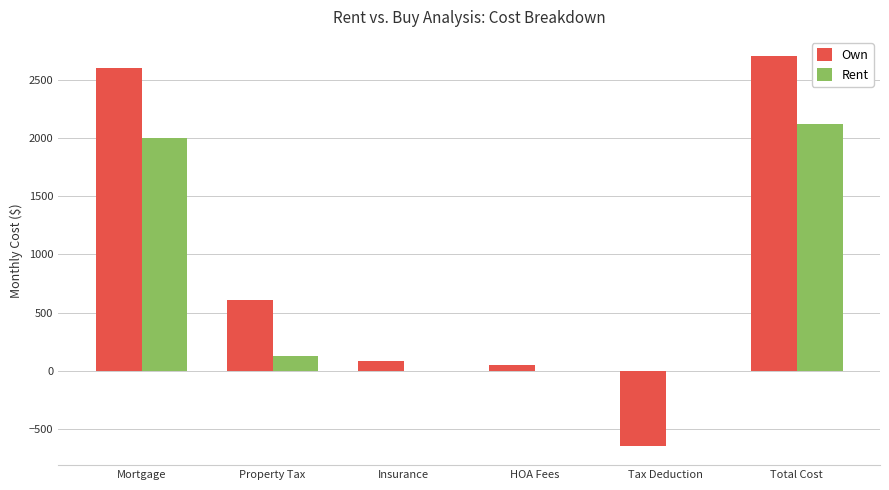

Are the bars horizontal?

No